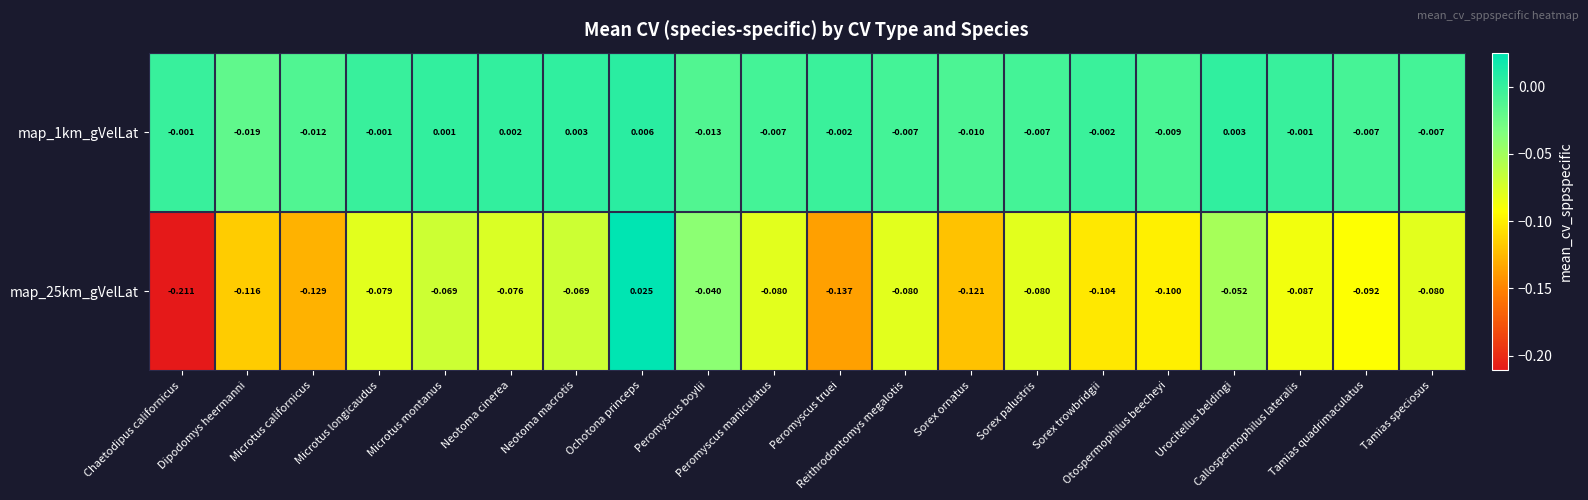

Reading left to right, list all the values displayed in this chart.

map_1km_gVelLat: Chaetodipus californicus=-0.0	Dipodomys heermanni=-0.0	Microtus californicus=-0.0	Microtus longicaudus=-0.0	Microtus montanus=0.0	Neotoma cinerea=0.0	Neotoma macrotis=0.0	Ochotona princeps=0.0	Peromyscus boylii=-0.0	Peromyscus maniculatus=-0.0	Peromyscus truei=-0.0	Reithrodontomys megalotis=-0.0	Sorex ornatus=-0.0	Sorex palustris=-0.0	Sorex trowbridgii=-0.0	Otospermophilus beecheyi=-0.0	Urocitellus beldingi=0.0	Callospermophilus lateralis=-0.0	Tamias quadrimaculatus=-0.0	Tamias speciosus=-0.0
map_25km_gVelLat: Chaetodipus californicus=-0.2	Dipodomys heermanni=-0.1	Microtus californicus=-0.1	Microtus longicaudus=-0.1	Microtus montanus=-0.1	Neotoma cinerea=-0.1	Neotoma macrotis=-0.1	Ochotona princeps=0.0	Peromyscus boylii=-0.0	Peromyscus maniculatus=-0.1	Peromyscus truei=-0.1	Reithrodontomys megalotis=-0.1	Sorex ornatus=-0.1	Sorex palustris=-0.1	Sorex trowbridgii=-0.1	Otospermophilus beecheyi=-0.1	Urocitellus beldingi=-0.1	Callospermophilus lateralis=-0.1	Tamias quadrimaculatus=-0.1	Tamias speciosus=-0.1